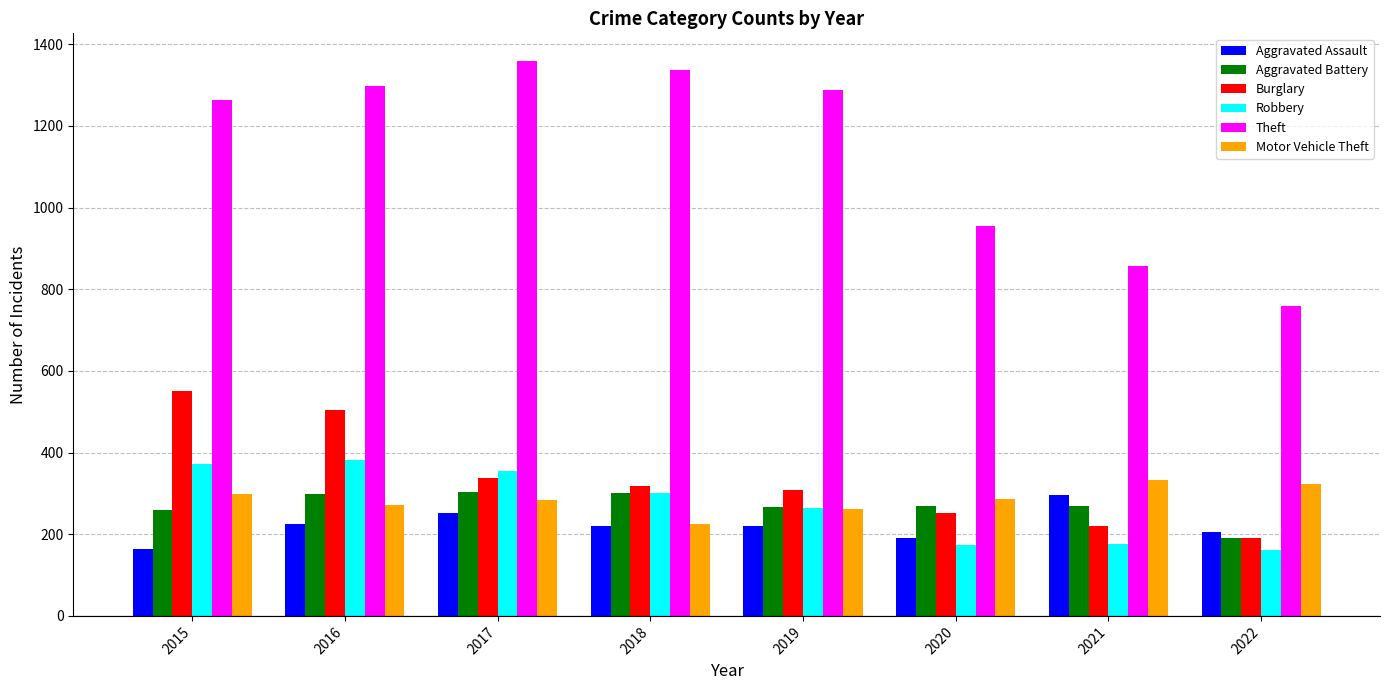

What value does the Motor Vehicle Theft series have at 2021, to the nearest 5?

330